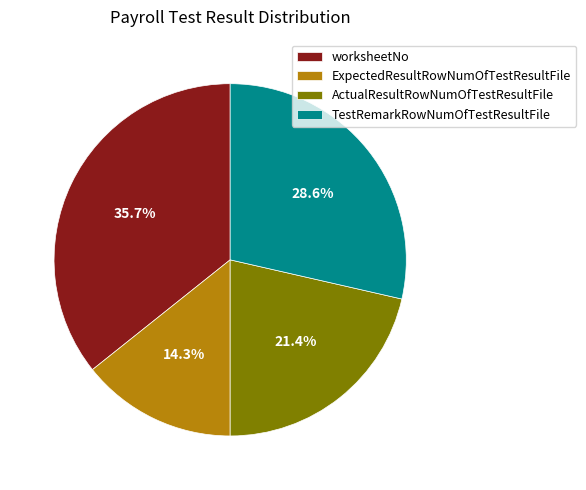

Between ExpectedResultRowNumOfTestResultFile and TestRemarkRowNumOfTestResultFile, which is larger?

TestRemarkRowNumOfTestResultFile